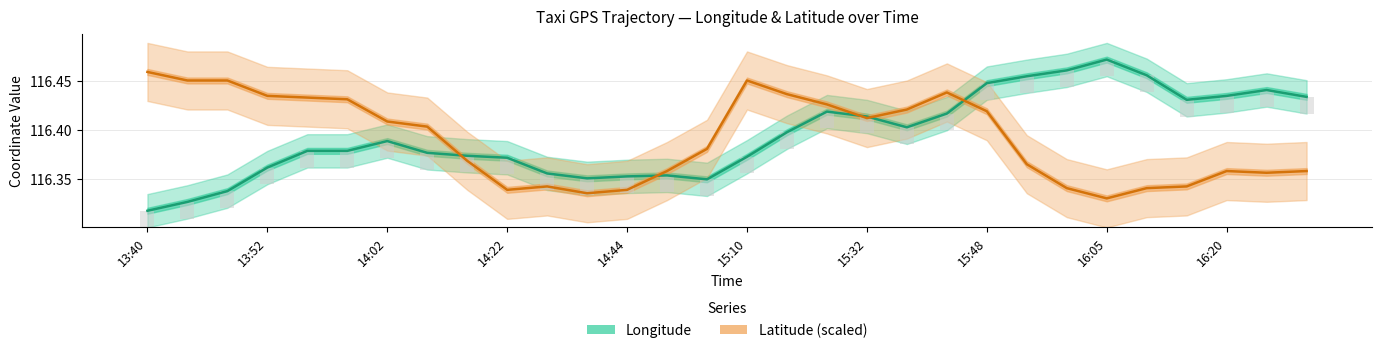

Between 14:02 and 12, which series saw the biggest shift?

Latitude (scaled)